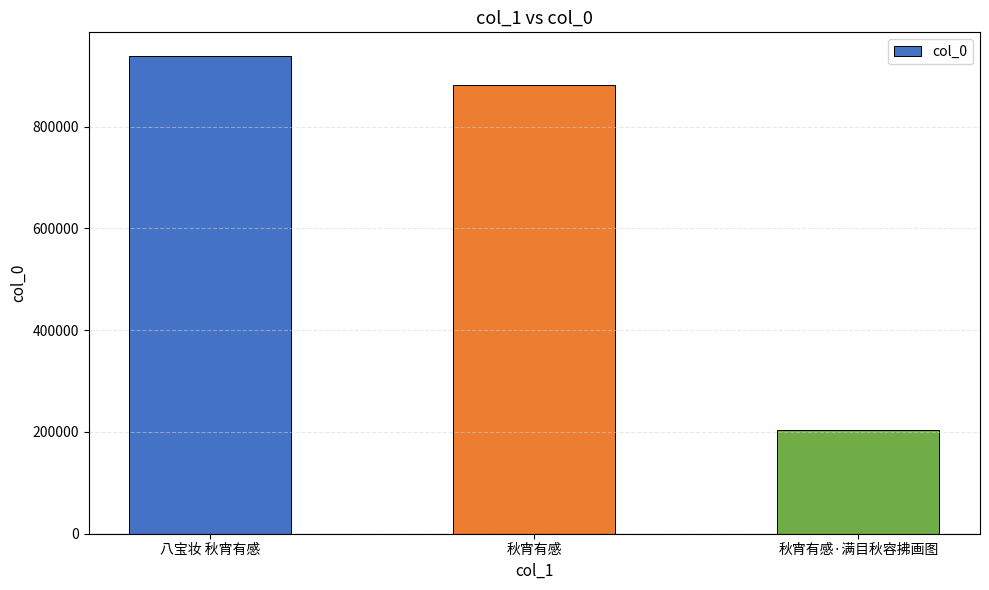

What is the label of the 2nd bar from the left?

秋宵有感